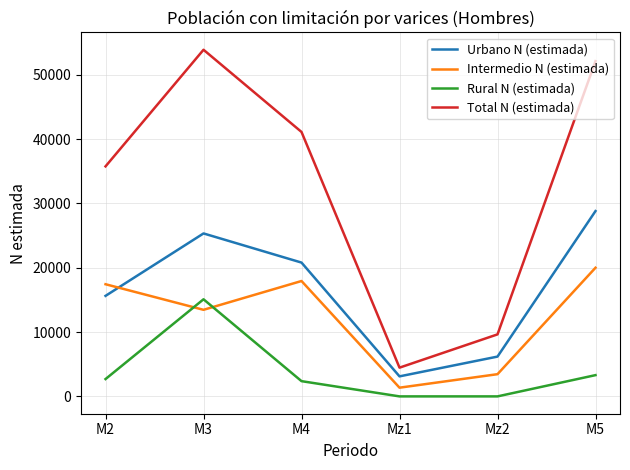

Which series changed the most between M4 and Mz1?

Total N (estimada)